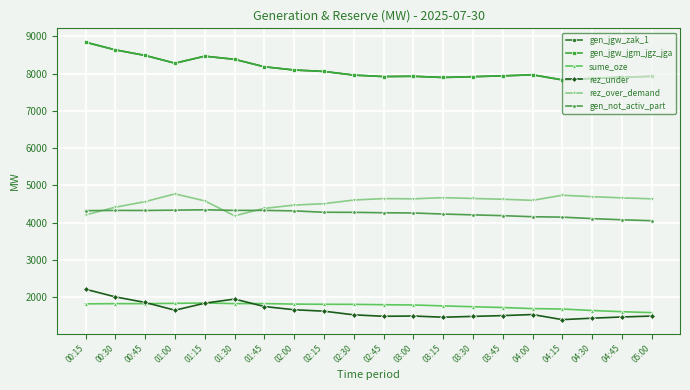

Is it true that rez_under equals 2009 at 00:30?

True